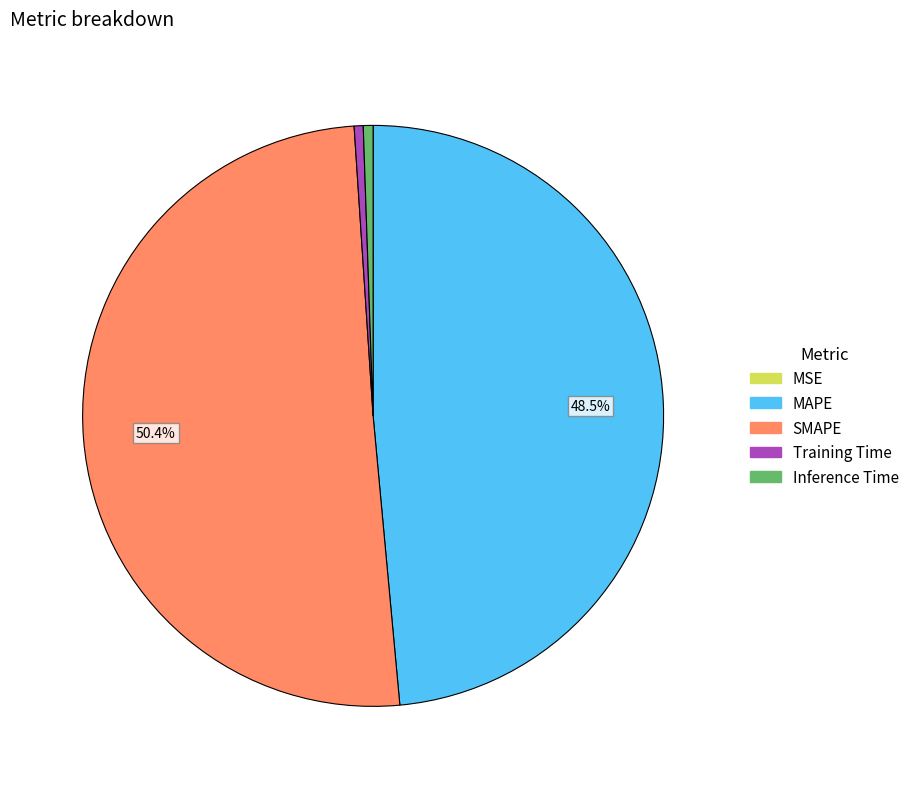

Which category has the biggest portion of the pie?

SMAPE